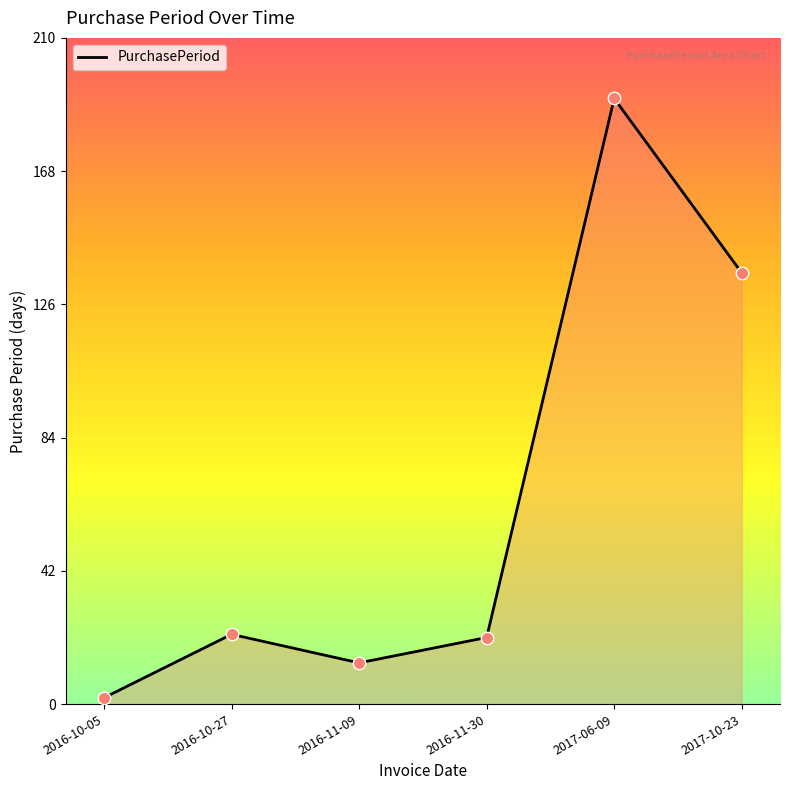

Between 2017-06-09 and 2016-11-30, which is larger?

2017-06-09